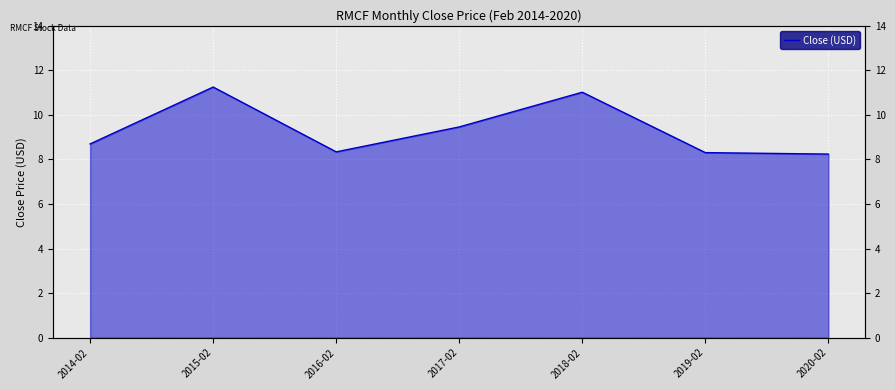

What is the difference between the maximum and minimum values?

3.0